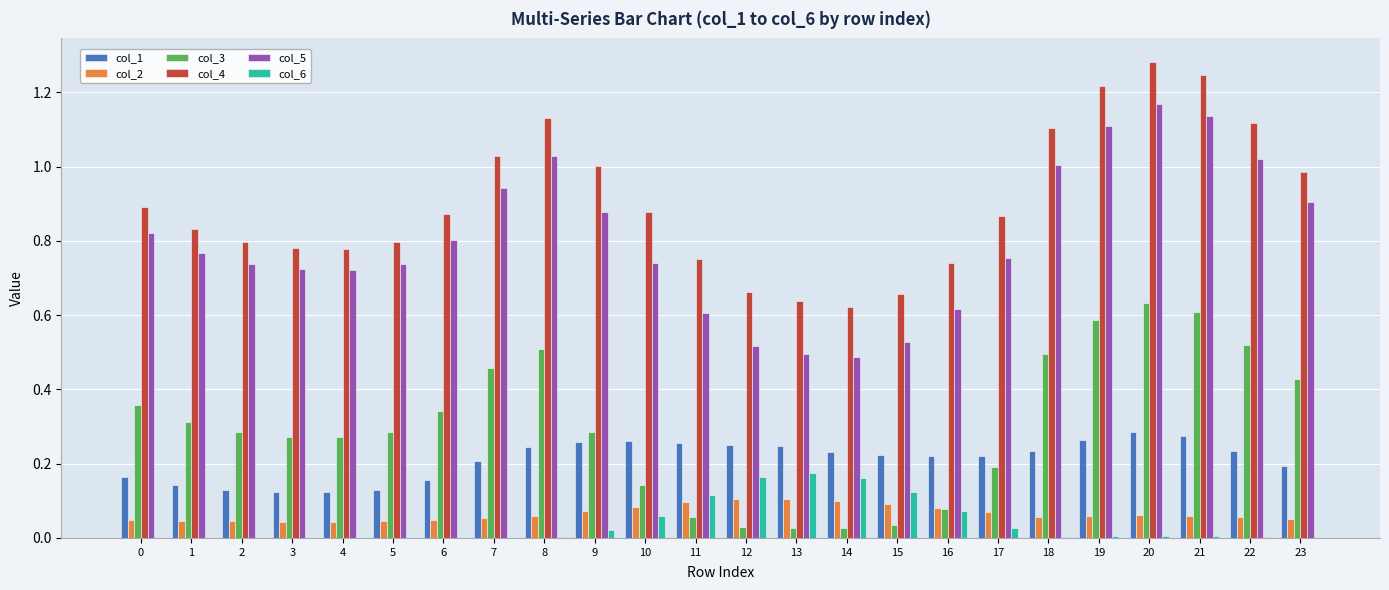

Which label corresponds to the largest value in the chart?

20